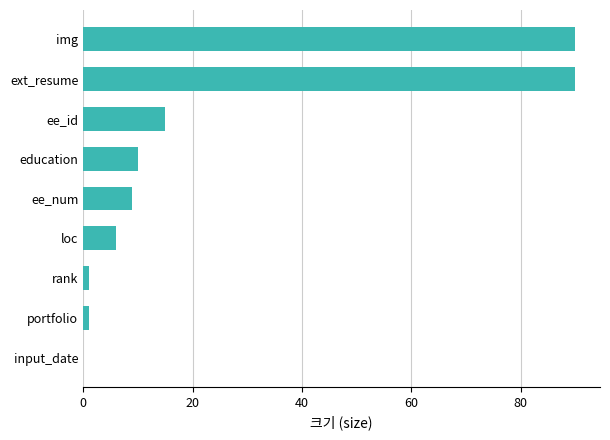

Where is the data nearest to the value 45?

ee_id